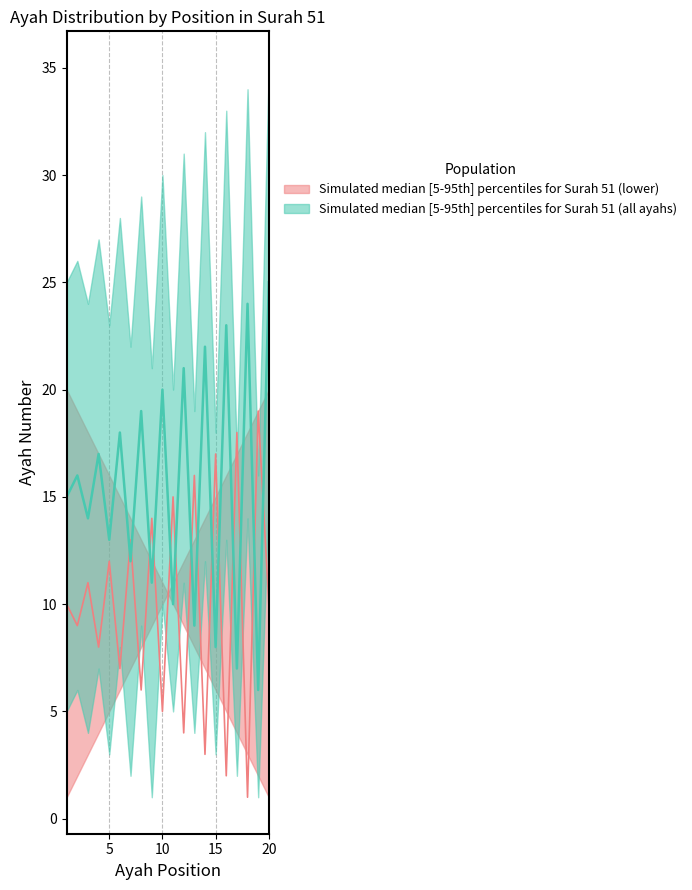

The value of upper_surah51 at 9 is 12. True or false?

True